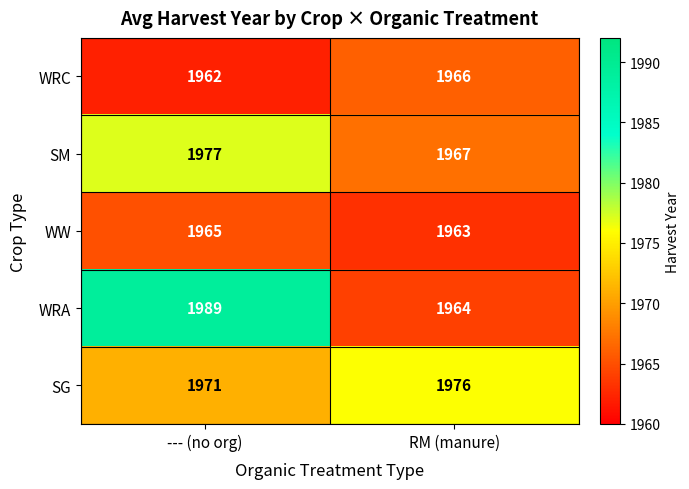

Rank the series by their maximum value, from lowest to highest.

WW, WRC, SG, SM, WRA